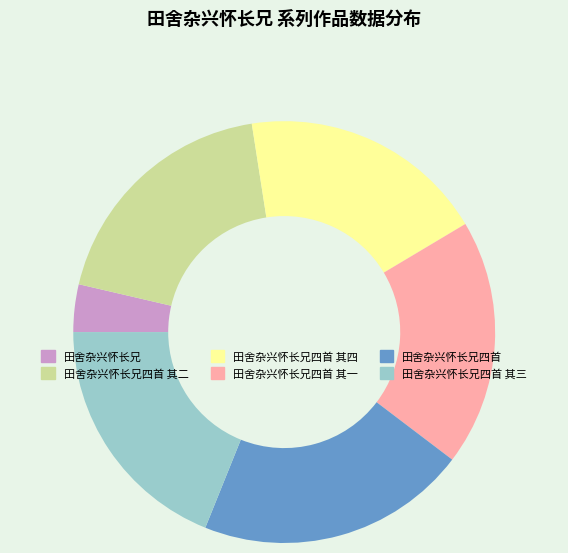

The 田舍杂兴怀长兄四首 其一 slice represents 19% of the pie. True or false?

True